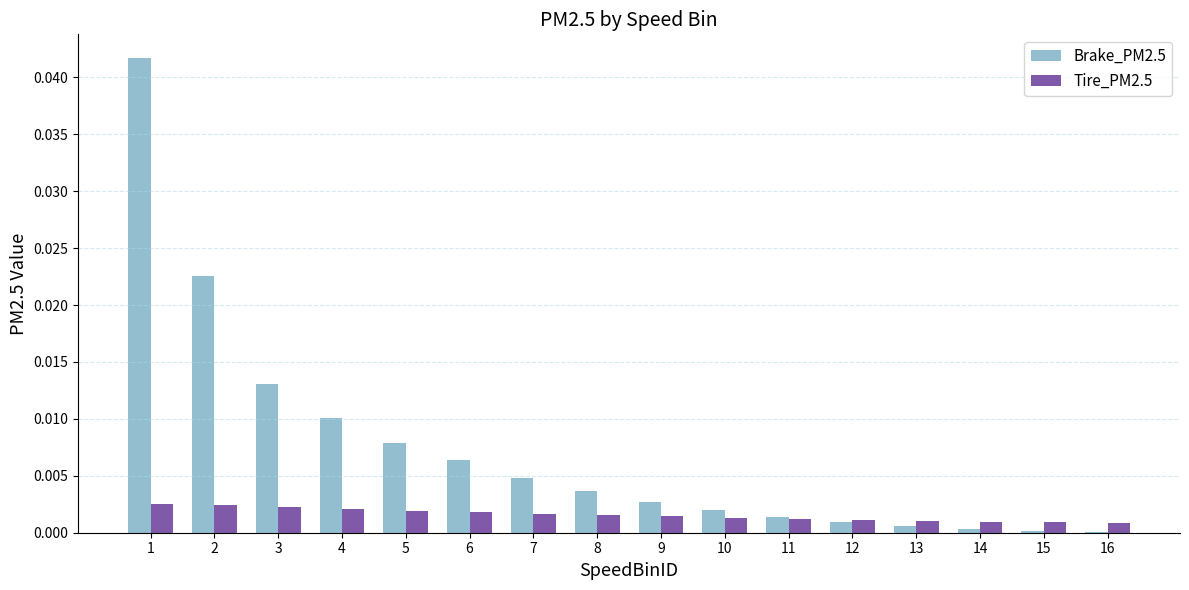

Which series has the largest total across all categories?

Brake_PM2.5